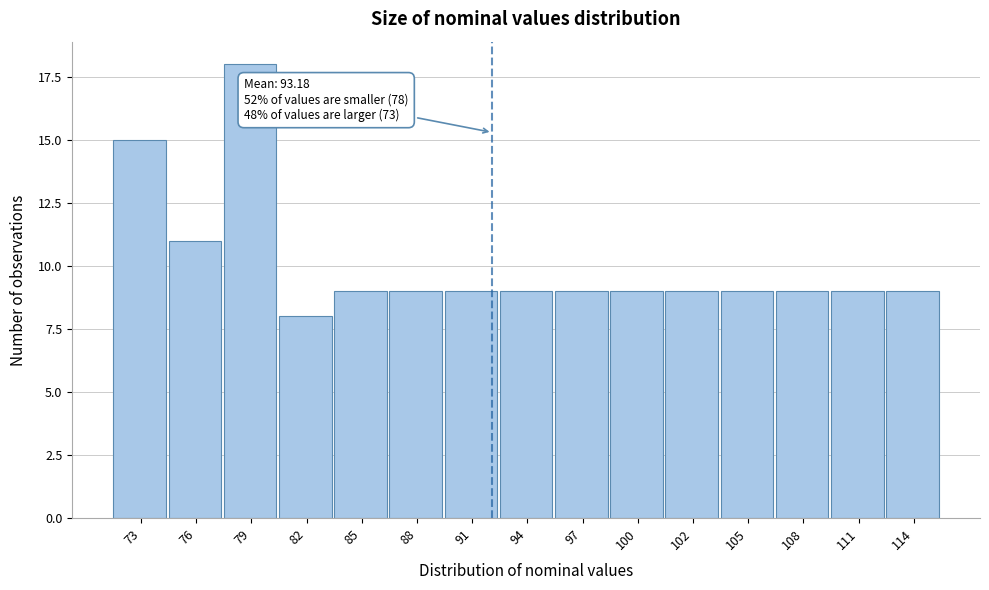

Reading left to right, list all the values displayed in this chart.

73=15	76=11	79=18	82=8	85=9	88=9	91=9	94=9	97=9	100=9	102=9	105=9	108=9	111=9	114=9